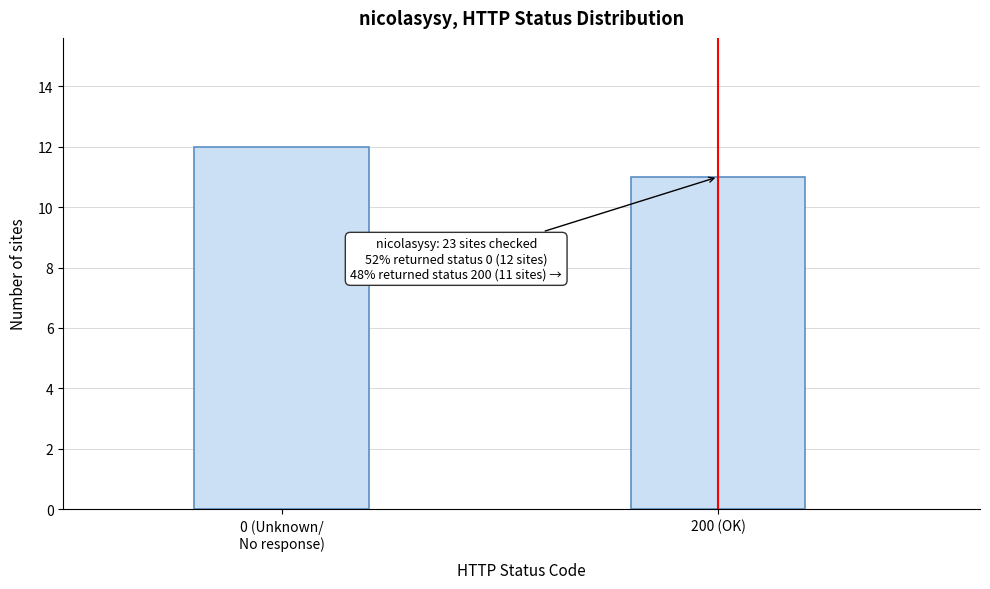

Reading left to right, extract all data points from this chart.

12	11